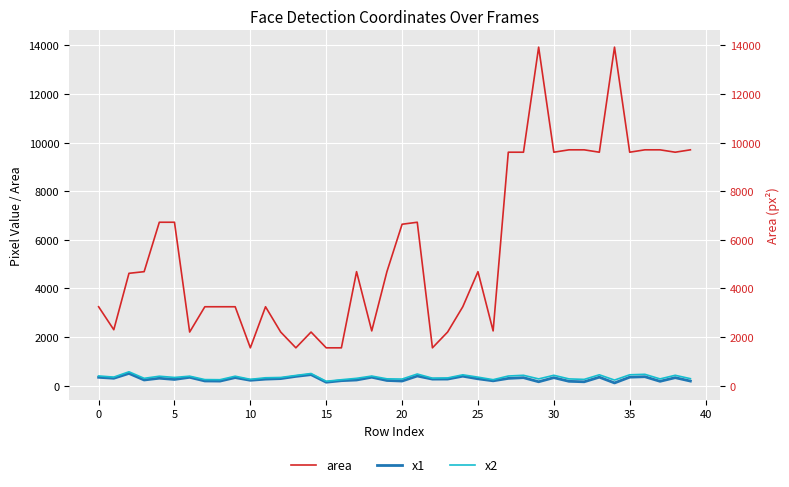

Reading right to left, list all the values displayed in this chart.

area: 9702	9604	9702	9702	9604	13924	9604	9702	9702	9604	13924	9604	9604	2256	4692	3249	2209	1560	6724	6642	4692	2256	4692	1560	1560	2209	1560	2209	3249	1560	3249	3249	3249	2209	6724	6724	4692	4624	2304	3249
x1: 193	333	183	372	353	116	353	163	183	333	164	333	303	203	286	393	275	273	401	194	217	351	237	209	145	457	385	294	272	225	336	192	197	347	260	310	237	507	308	347
x2: 292	431	282	471	451	234	451	262	282	431	282	431	401	250	354	450	322	312	483	276	285	399	306	248	184	504	424	341	329	264	393	249	254	394	342	392	306	575	356	404